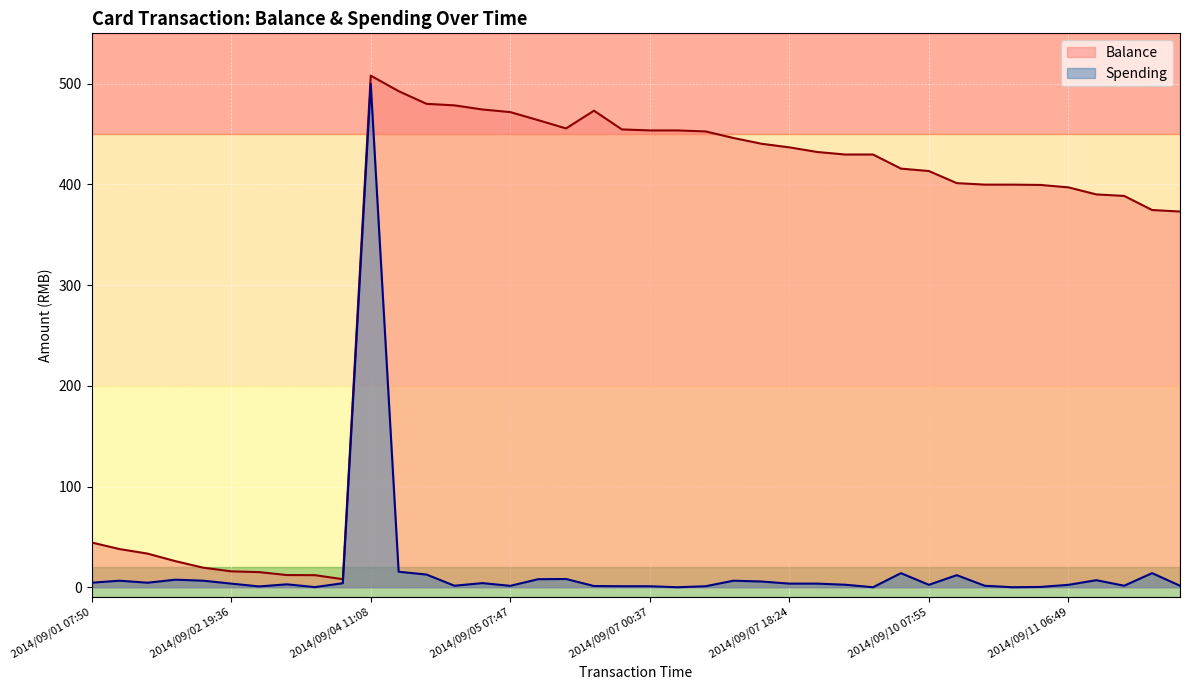

What is the average value of the Spending series?

16.9